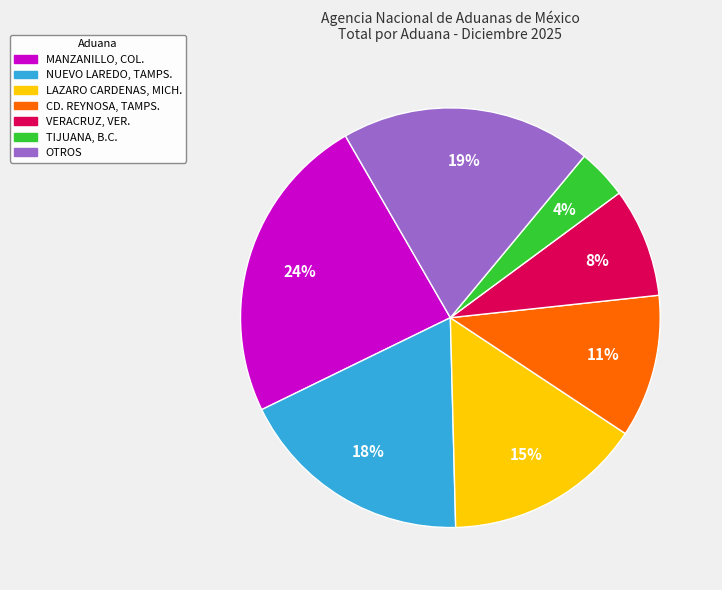

Does any single category account for the majority?

No